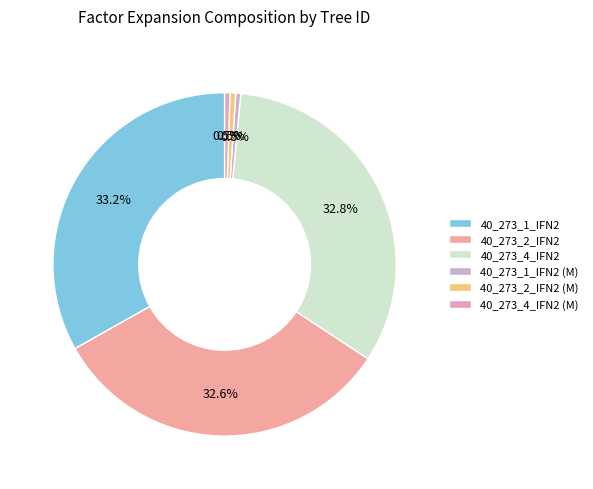

What portion of the pie excludes 40_273_4_IFN2 (M)?

99.5%